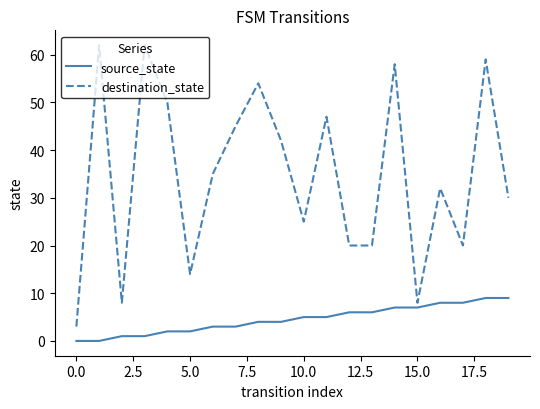

Which series has the largest range (max minus min)?

destination_state